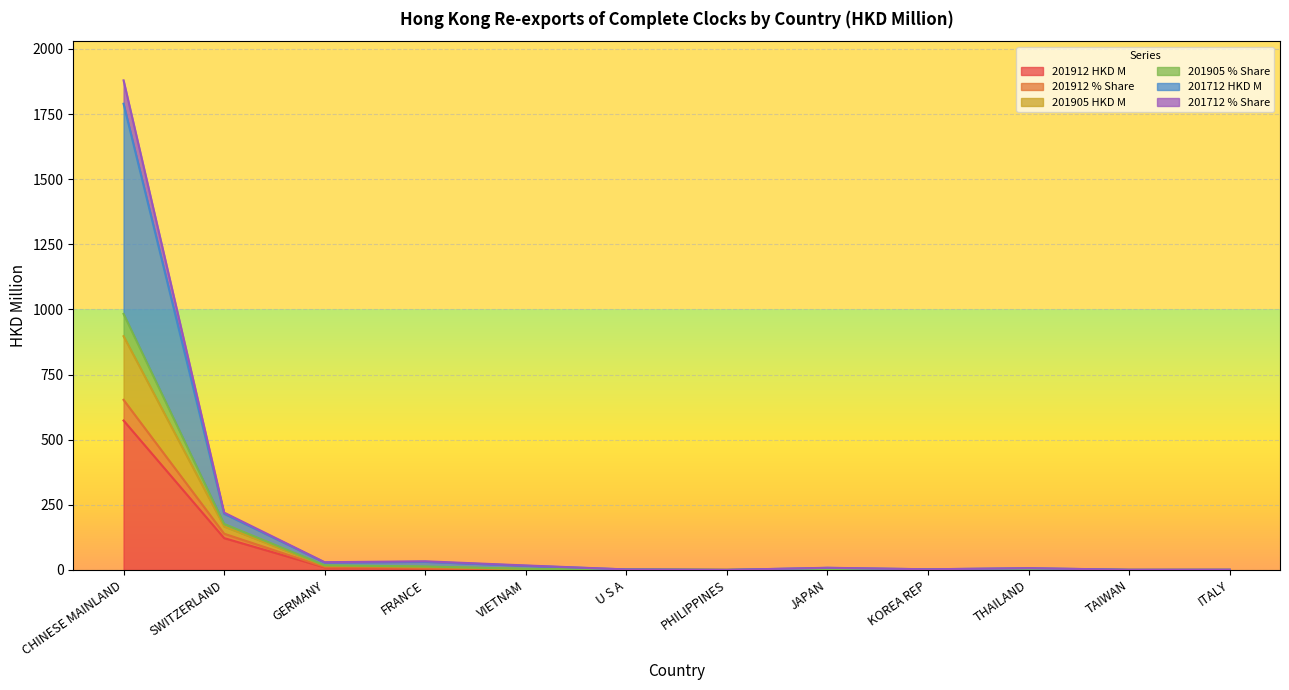

The 201712 HKD M series shows 1.8 at U S A. True or false?

True